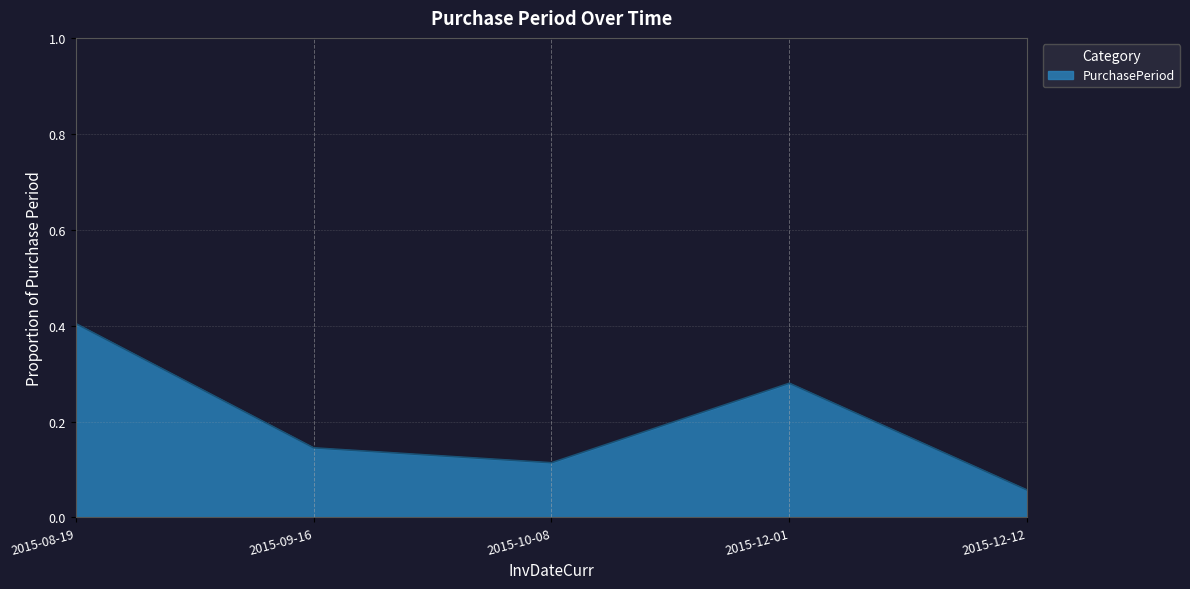

Rank the categories by value from lowest to highest.

2015-12-12, 2015-10-08, 2015-09-16, 2015-12-01, 2015-08-19